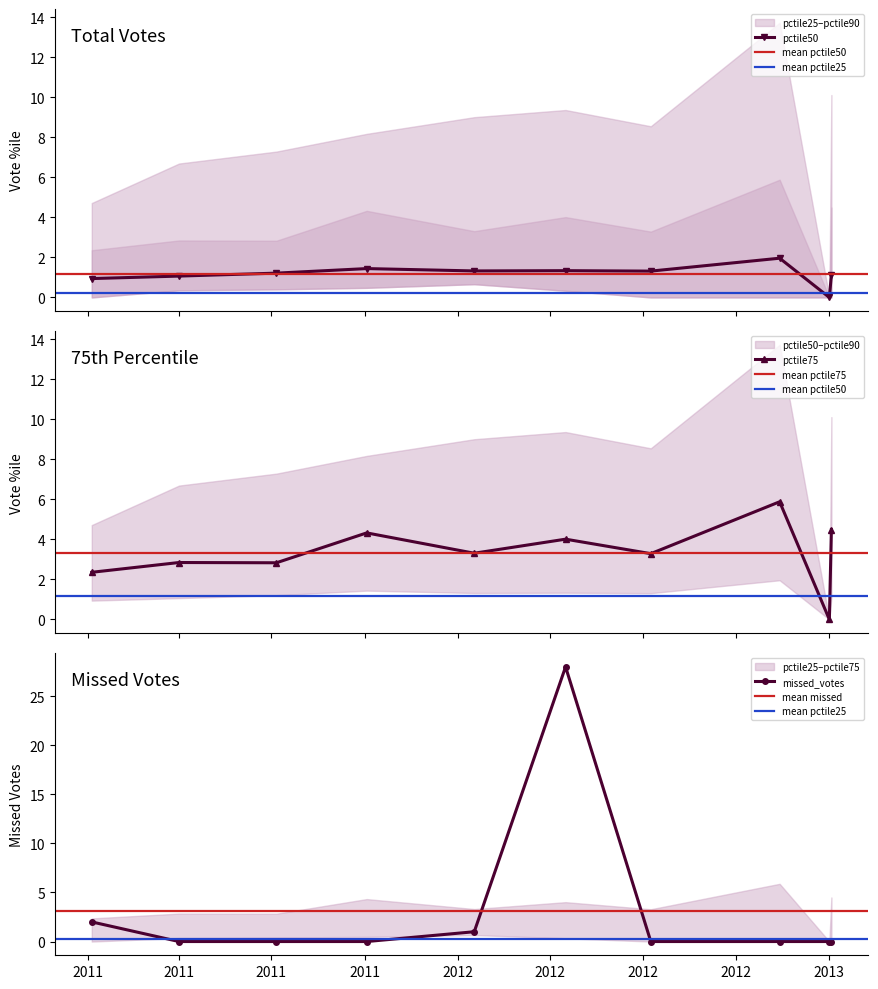

Reading left to right, transcribe all the data shown in this chart.

missed_votes: 2.0	0.0	0.0	0.0	1.0	28.0	0.0	0.0	0.0	0.0
pctile50: 0.9	1.1	1.2	1.4	1.3	1.3	1.3	2.0	0.0	1.1
pctile75: 2.4	2.8	2.8	4.3	3.3	4.0	3.3	5.9	0.0	4.5